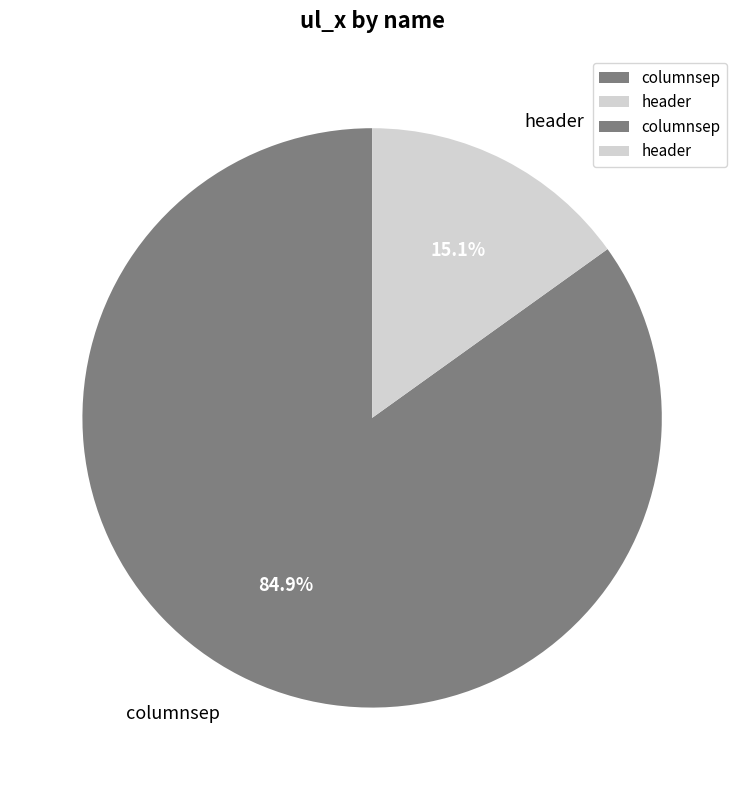

What percentage do header and columnsep together represent?

100.0%